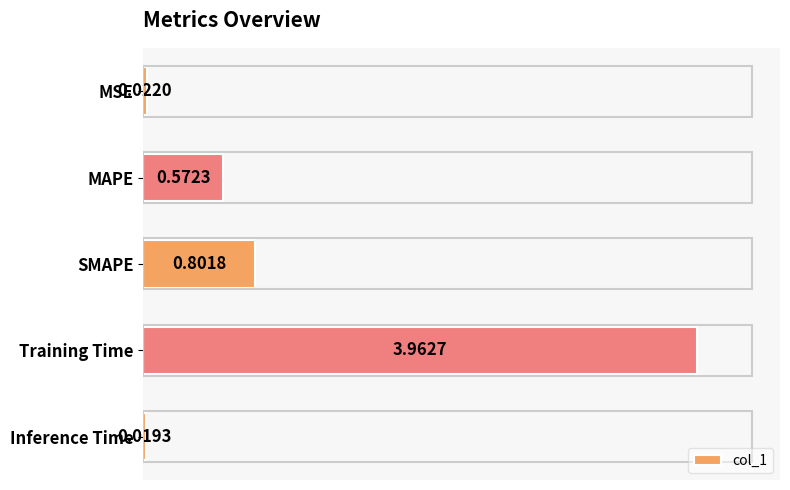

At which label is the value closest to 1?

SMAPE